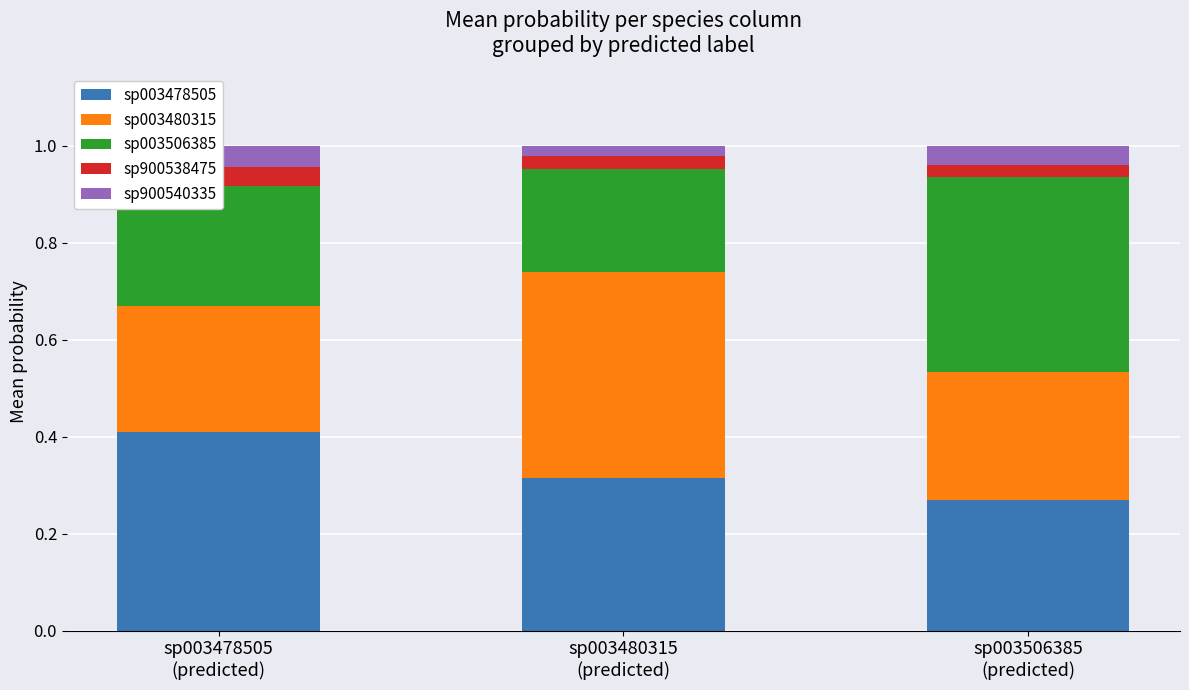

How many sp900538475 values are between 0 and 1?

3